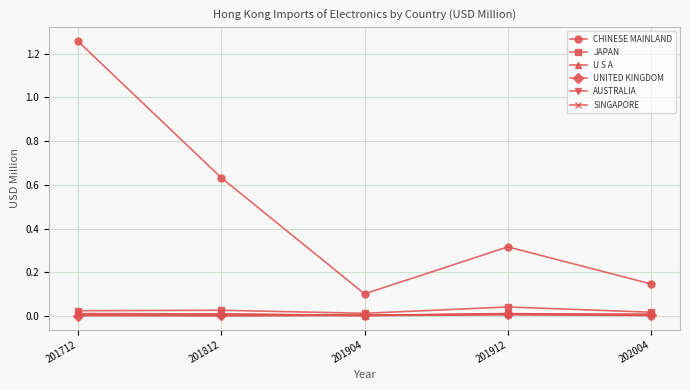

True or false: CHINESE MAINLAND and UNITED KINGDOM intersect in this chart.

False